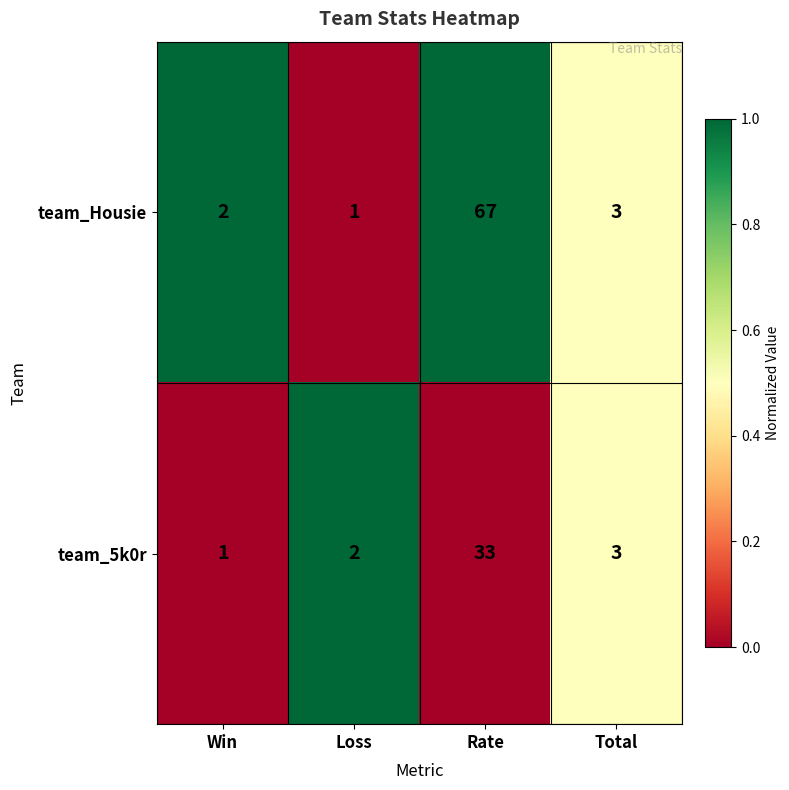

At which category does the chart reach its peak across all series?

Rate